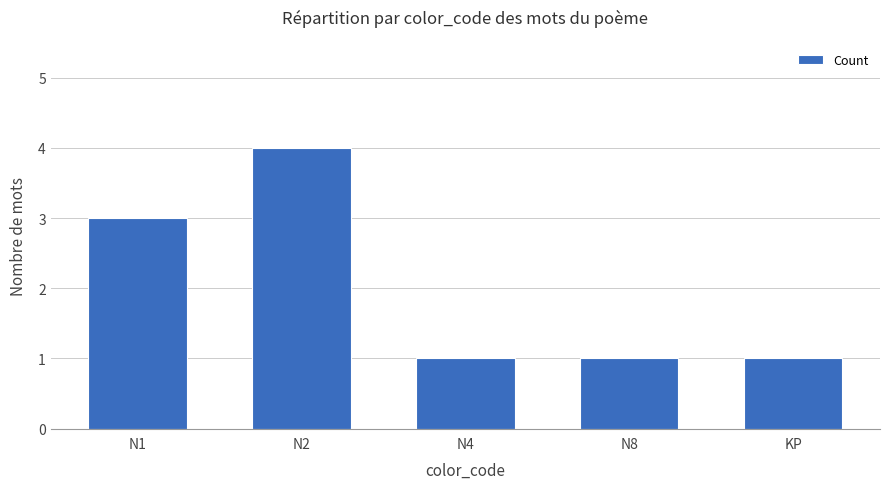

Reading left to right, transcribe all the data shown in this chart.

3	4	1	1	1